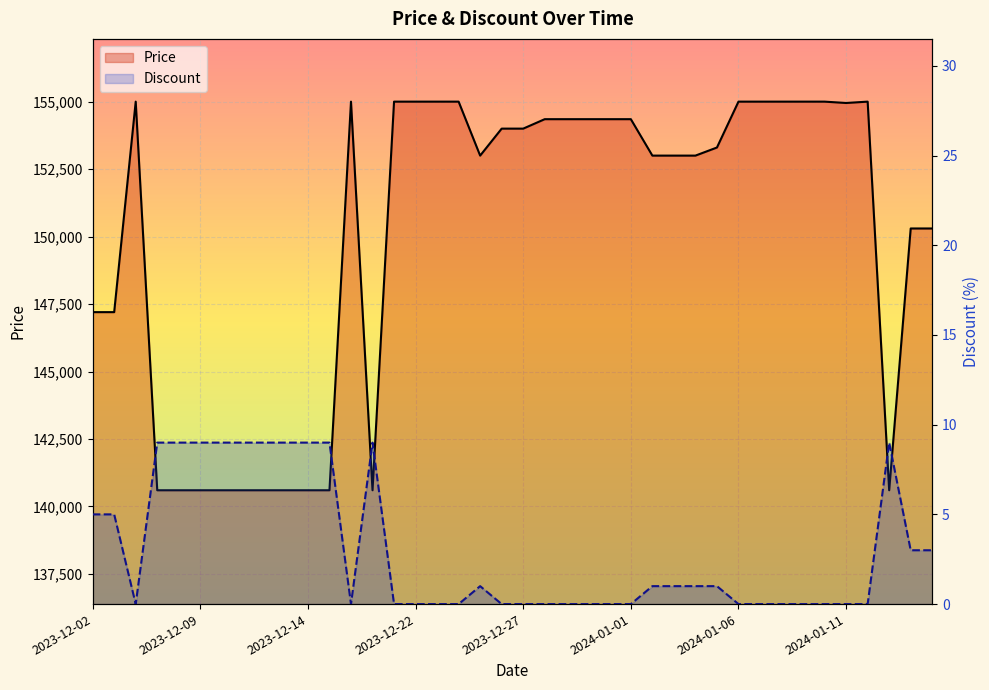

True or false: Discount has a value of 4 at 2023-12-10.

False